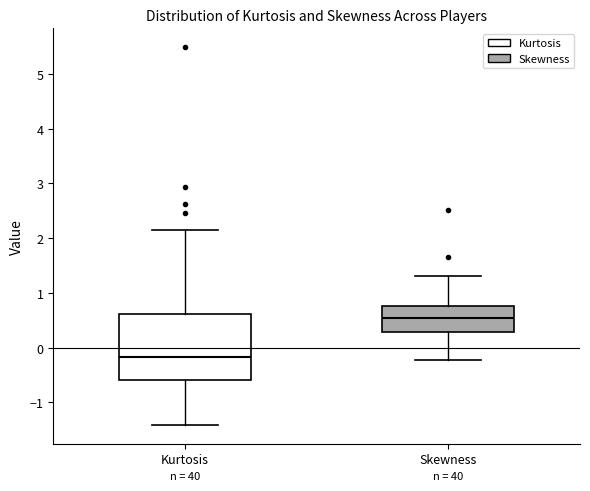

Which box is the tallest, from its lower edge to its upper edge?

Kurtosis